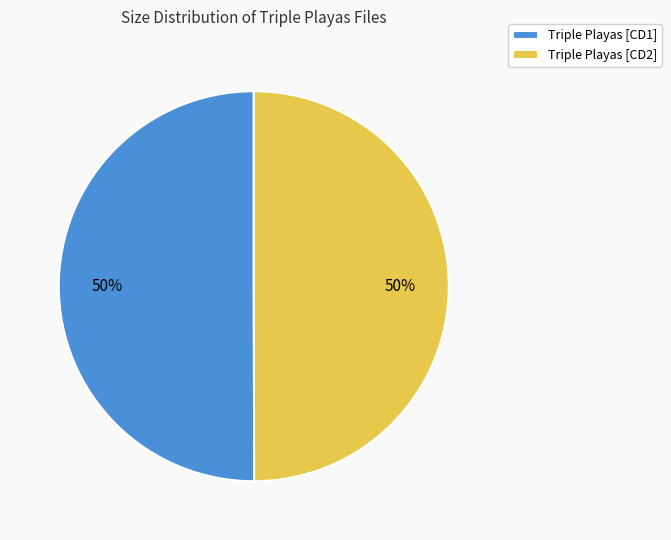

Approximately how many times larger is the value at Triple Playas [CD2] compared to Triple Playas [CD1]?

1.0